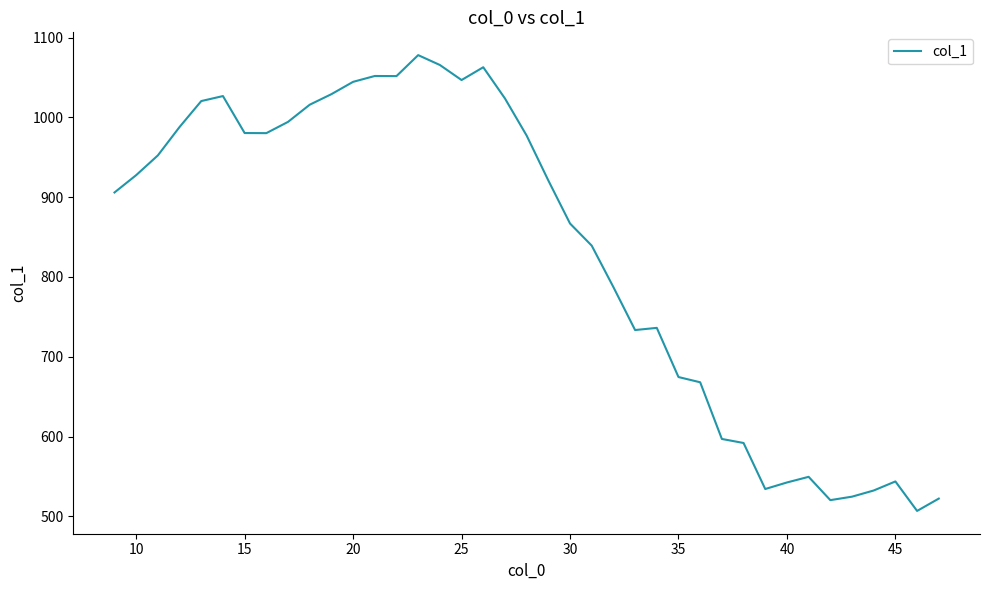

What is the greatest value displayed?

1078.2